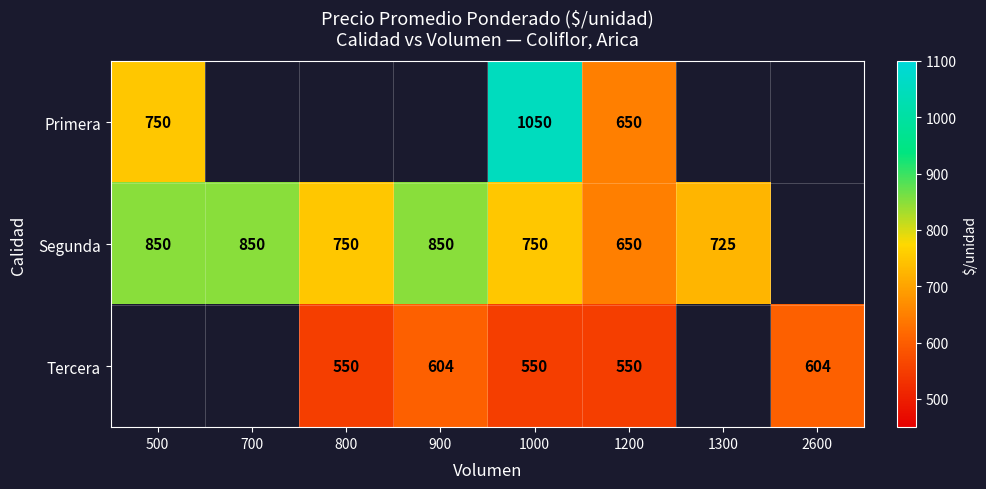

What is the sum of the Tercera values at 1000 and 1200?

1100